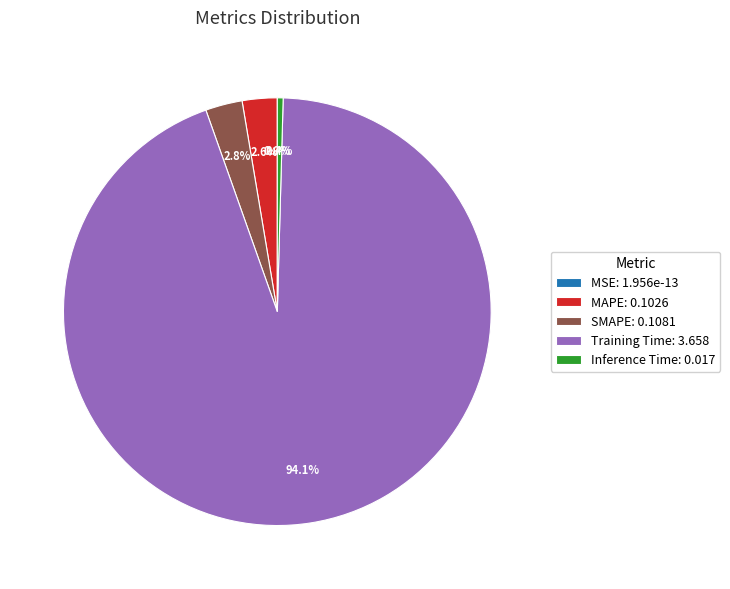

What is the largest slice in the pie chart?

Training Time